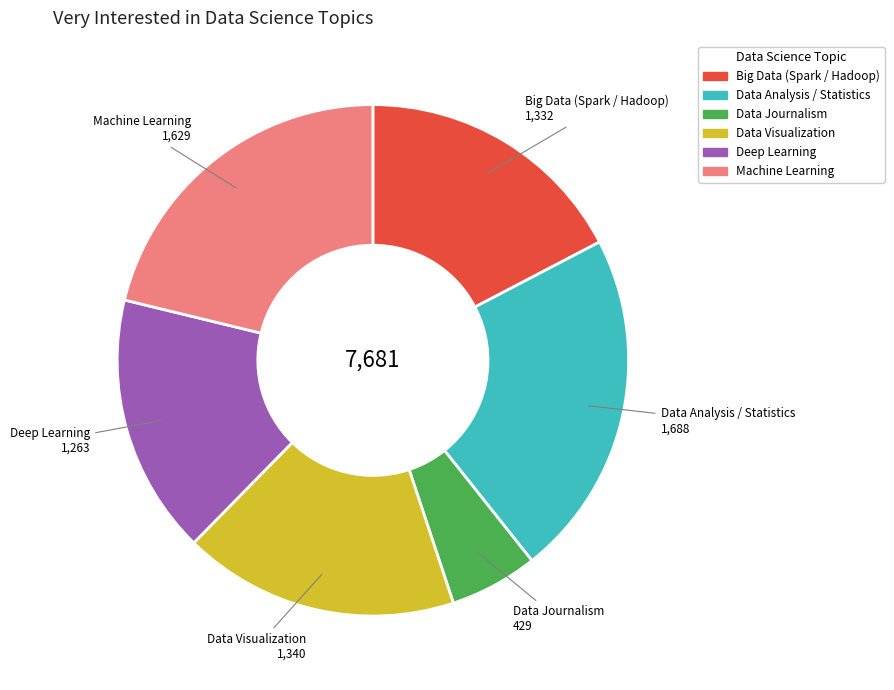

Does any single category account for the majority?

No